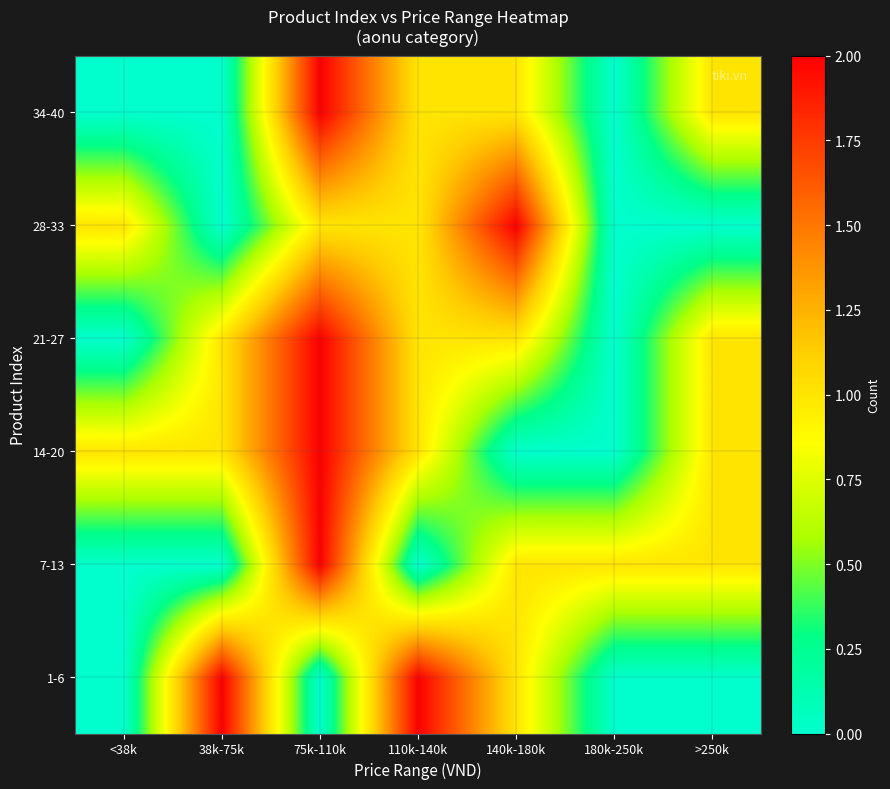

At how many categories does at least one series exceed 0?

7